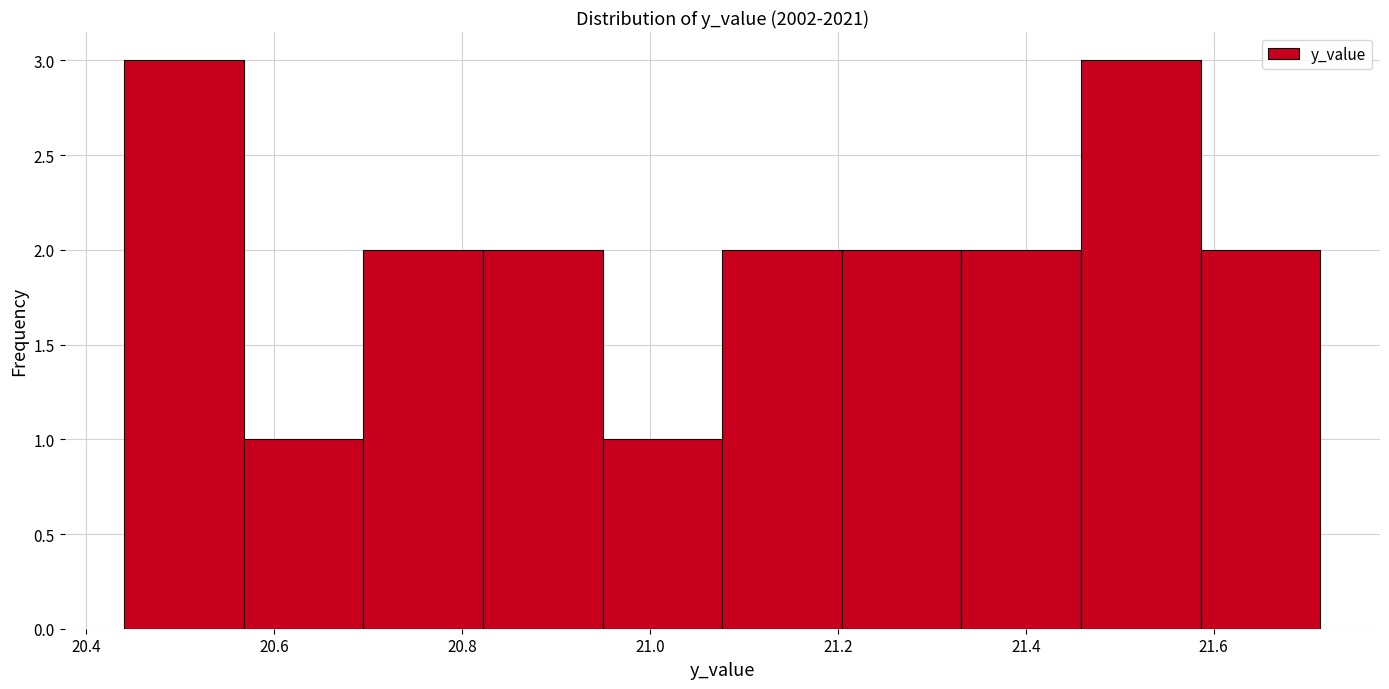

Reading left to right, transcribe this chart: for each bar, give the range it covers on the x-axis and its height. Neither the bar edges nor the heights are printed on the chart, so give them approximately, as read against the axes.

20.44 to 20.56: 3
20.56 to 20.70: 1
20.70 to 20.82: 2
20.82 to 20.94: 2
20.94 to 21.08: 1
21.08 to 21.20: 2
21.20 to 21.34: 2
21.34 to 21.46: 2
21.46 to 21.58: 3
21.58 to 21.72: 2